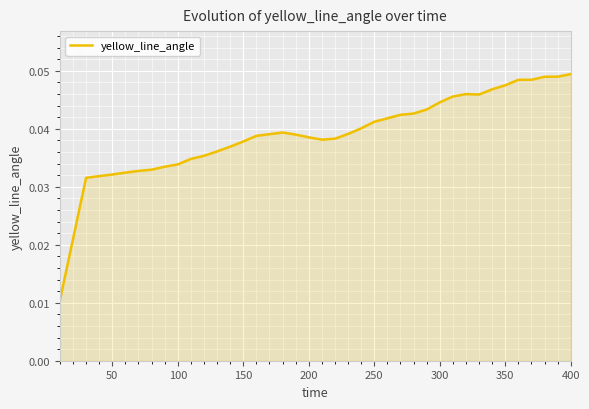

True or false: the data shows 0.1 at 400.

False